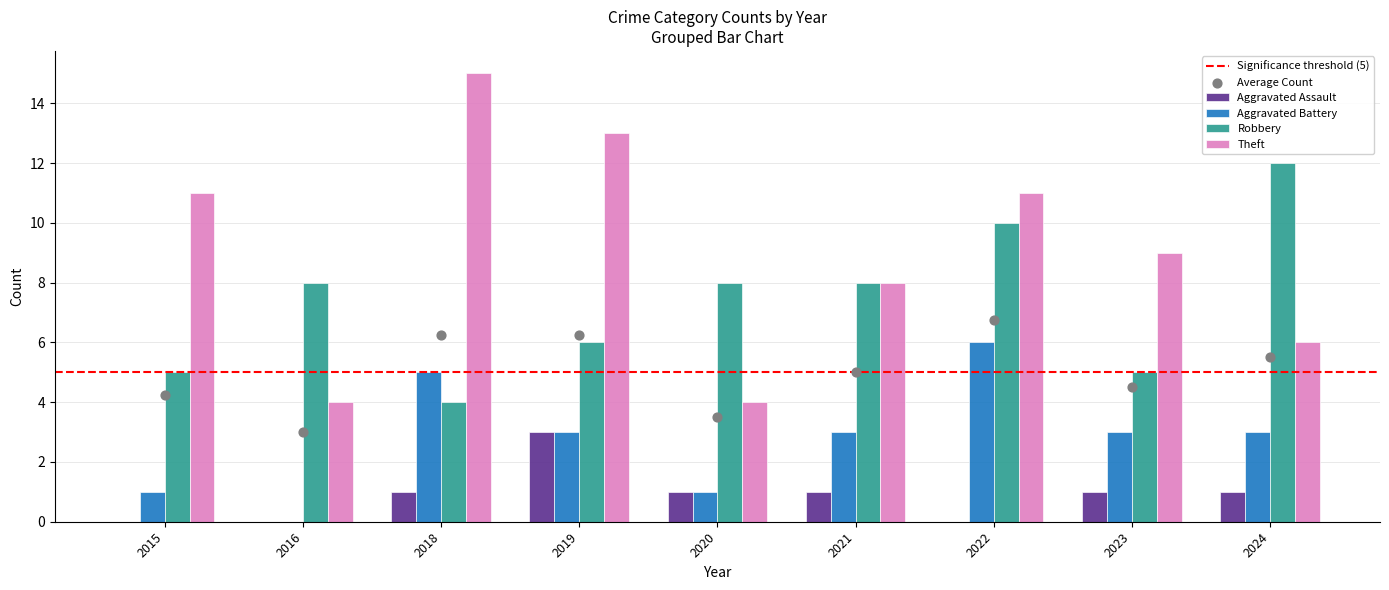

At how many categories does at least one series exceed 4?

9